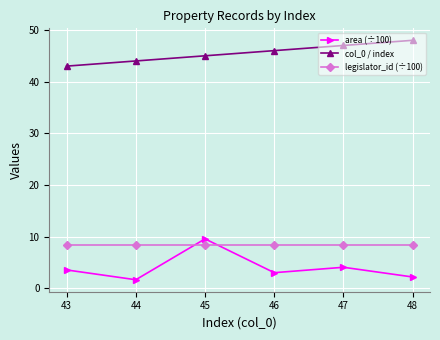

At 46, list the series in order from largest to smallest.

col_0 / index, legislator_id (÷100), area (÷100)